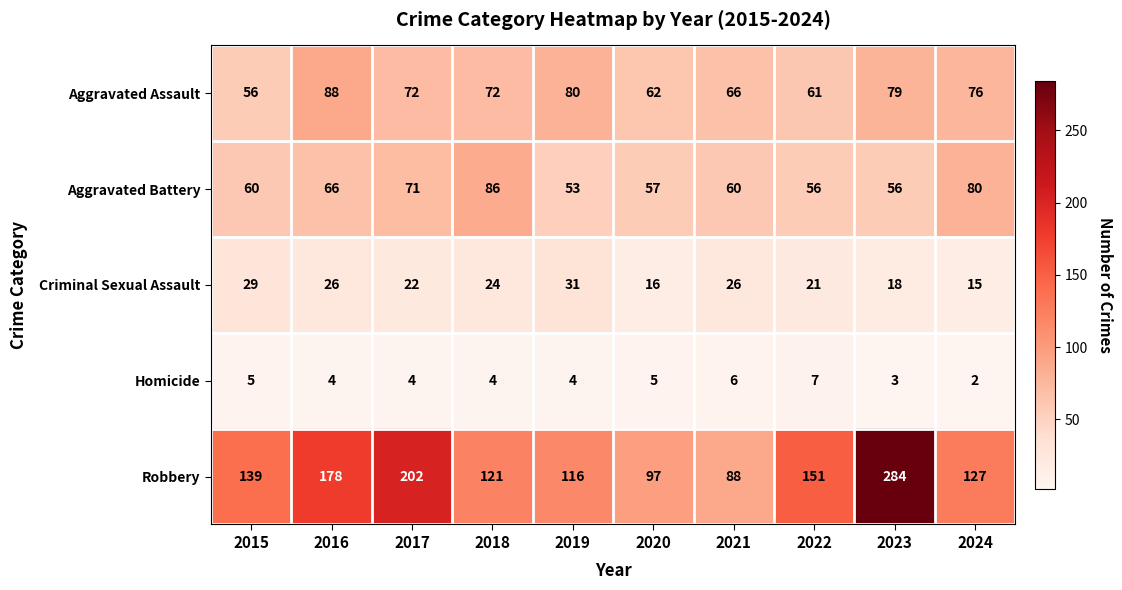

Rank the series at 2015 from highest to lowest value.

Robbery, Aggravated Battery, Aggravated Assault, Criminal Sexual Assault, Homicide